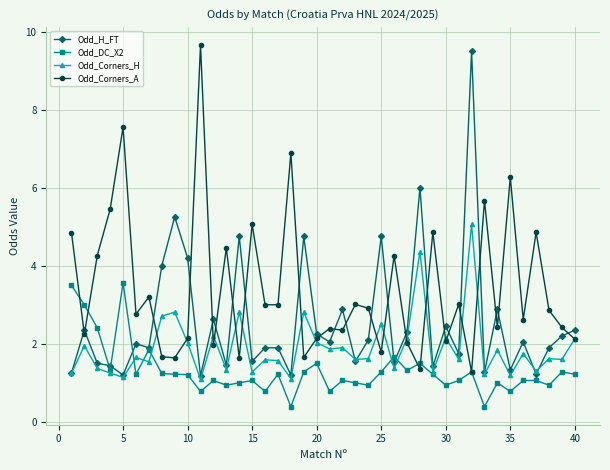

What is the lowest value of the Odd_Corners_H series?

1.1